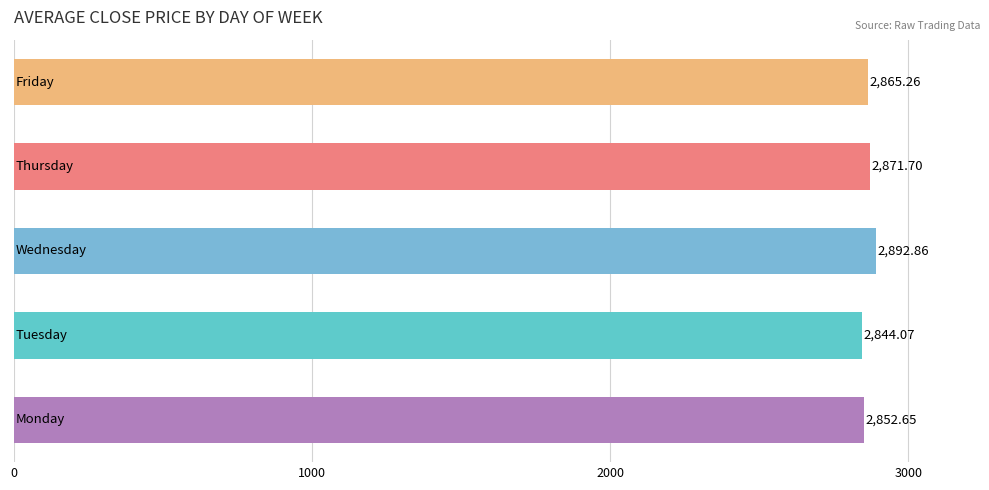

What is the difference between the maximum and minimum values?

48.8